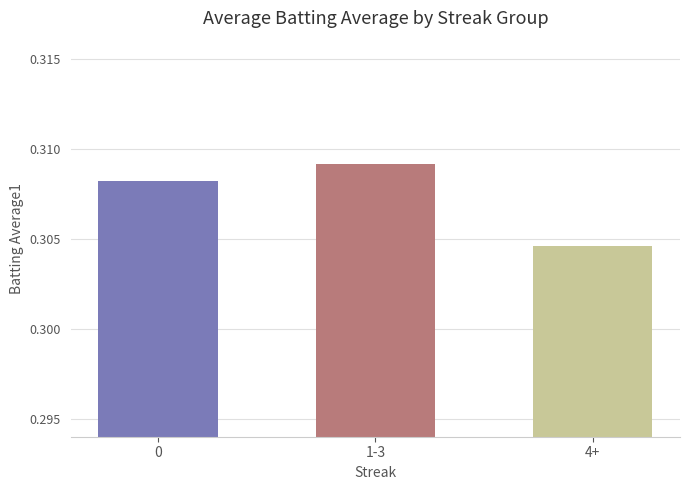

At which label is the value closest to 0?

4+